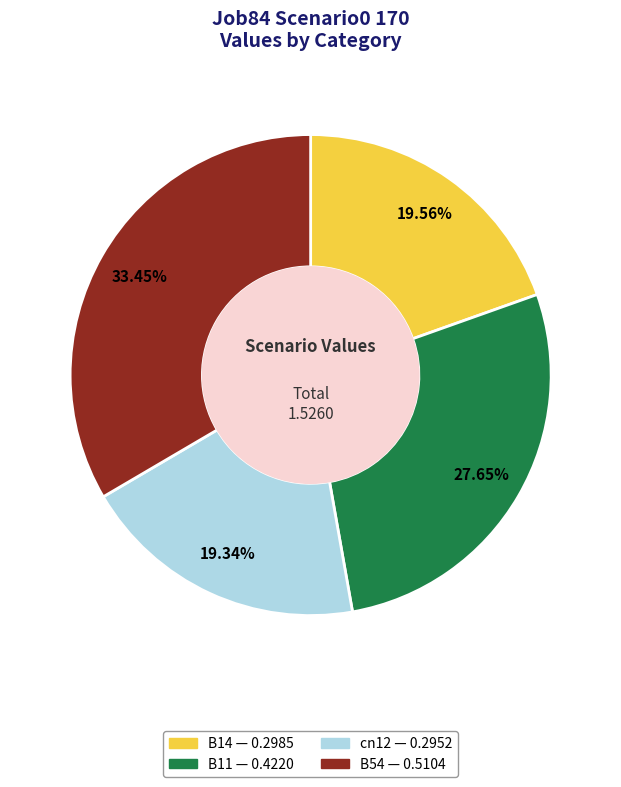

Does any single category account for the majority?

No